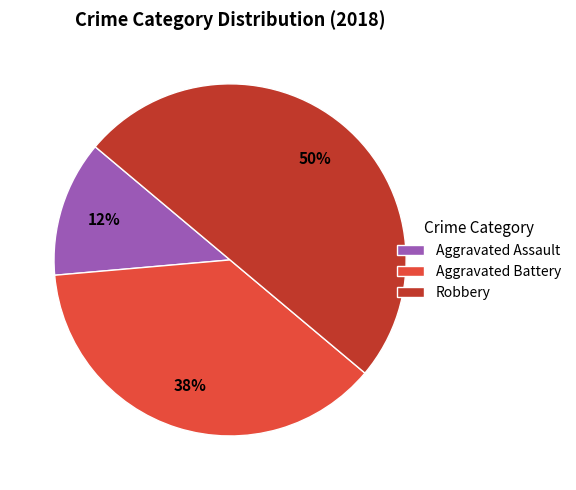

Is it true that Aggravated Battery is 38% of the pie?

True